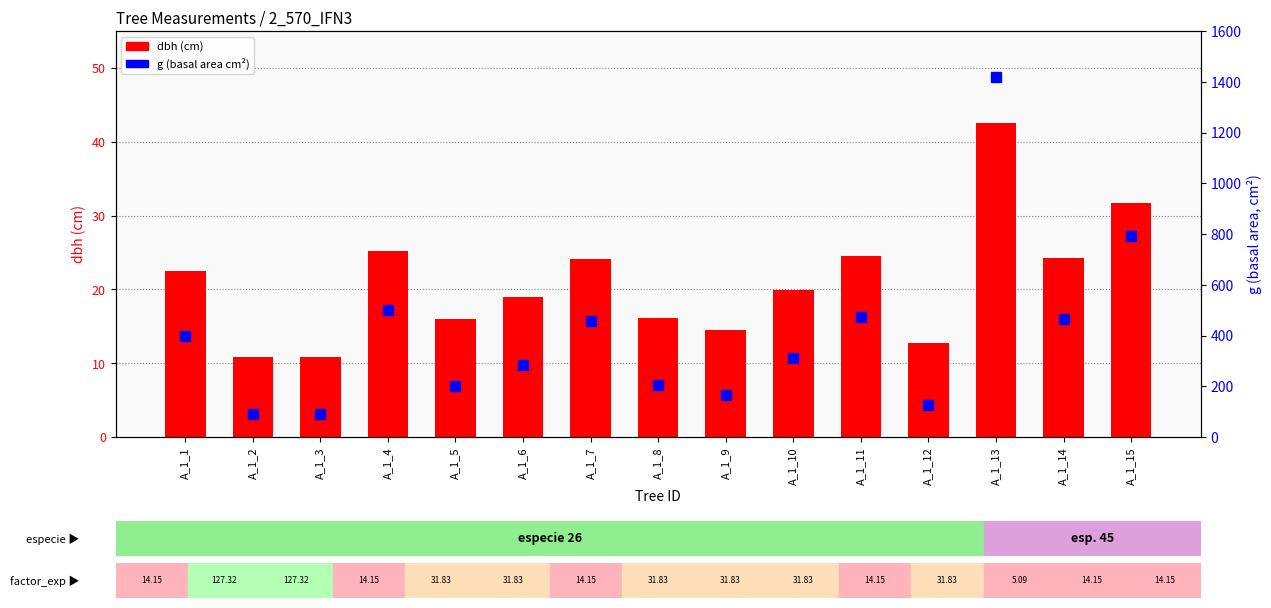

What are all the series names shown in the legend?

dbh (cm), g (basal area cm²)